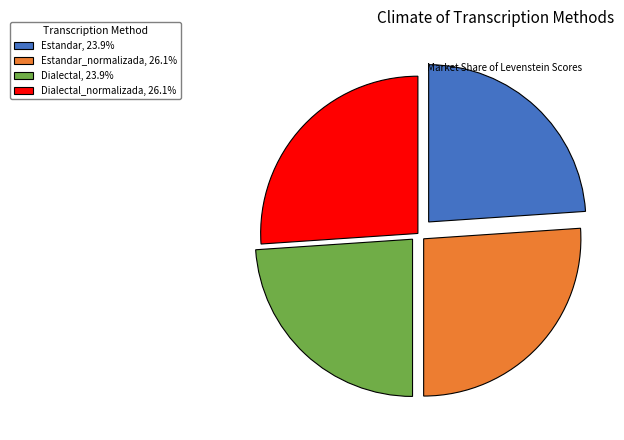

Approximately how many times larger is the value at Dialectal, 23.9% compared to Dialectal_normalizada, 26.1%?

0.9